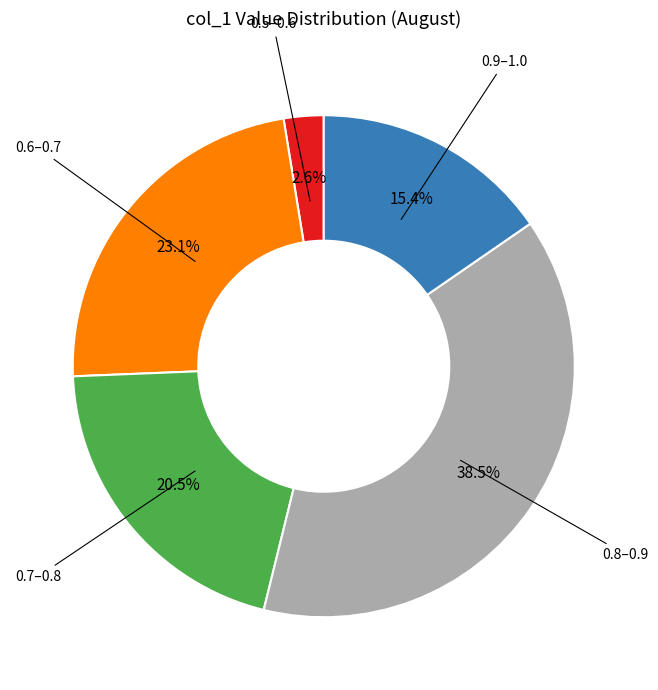

Is 0.8–0.9 the majority of the pie?

No